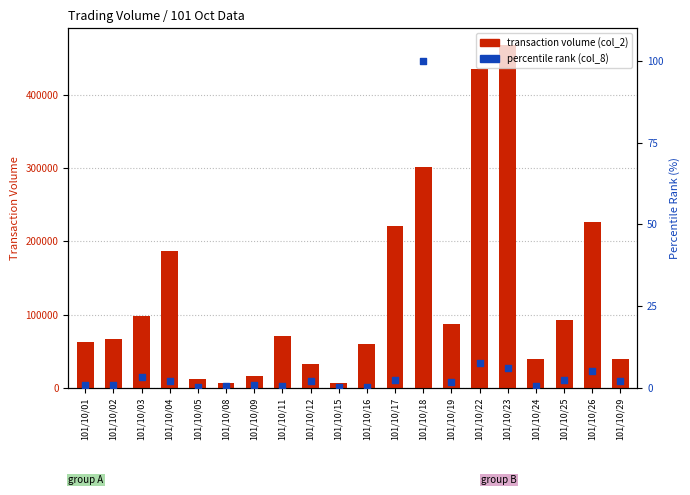

Which series reaches the maximum Y coordinate?

transaction volume (col_2)